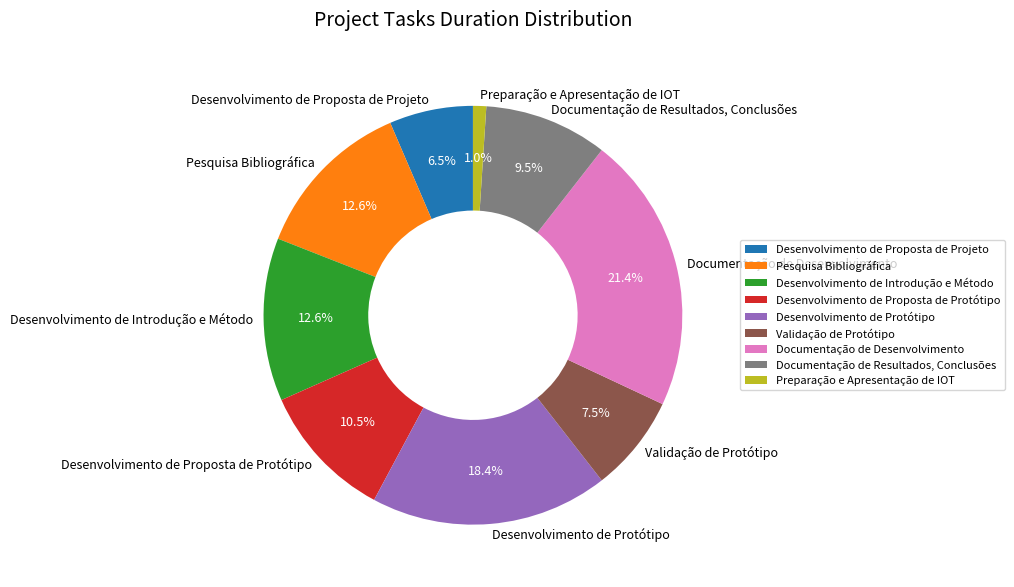

Count the number of slices in the pie.

9